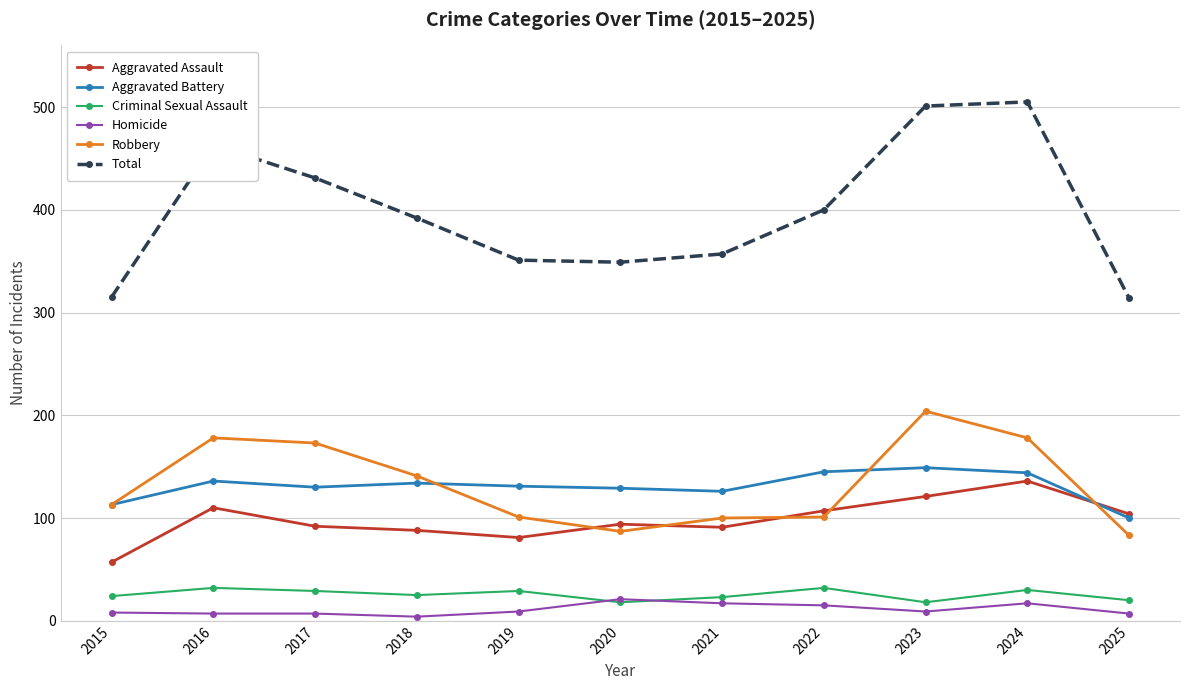

True or false: Criminal Sexual Assault has more than 0 interior local peaks.

True